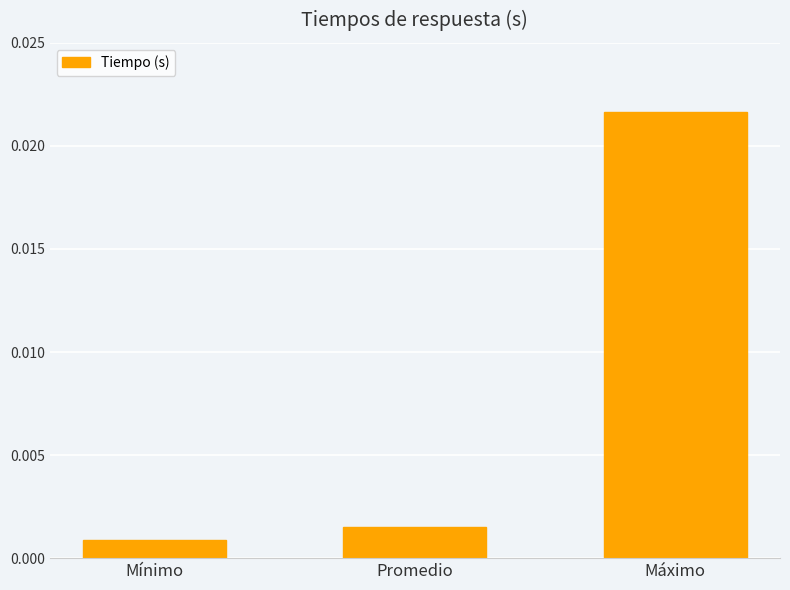

Rank the categories by value from lowest to highest.

Mínimo, Promedio, Máximo